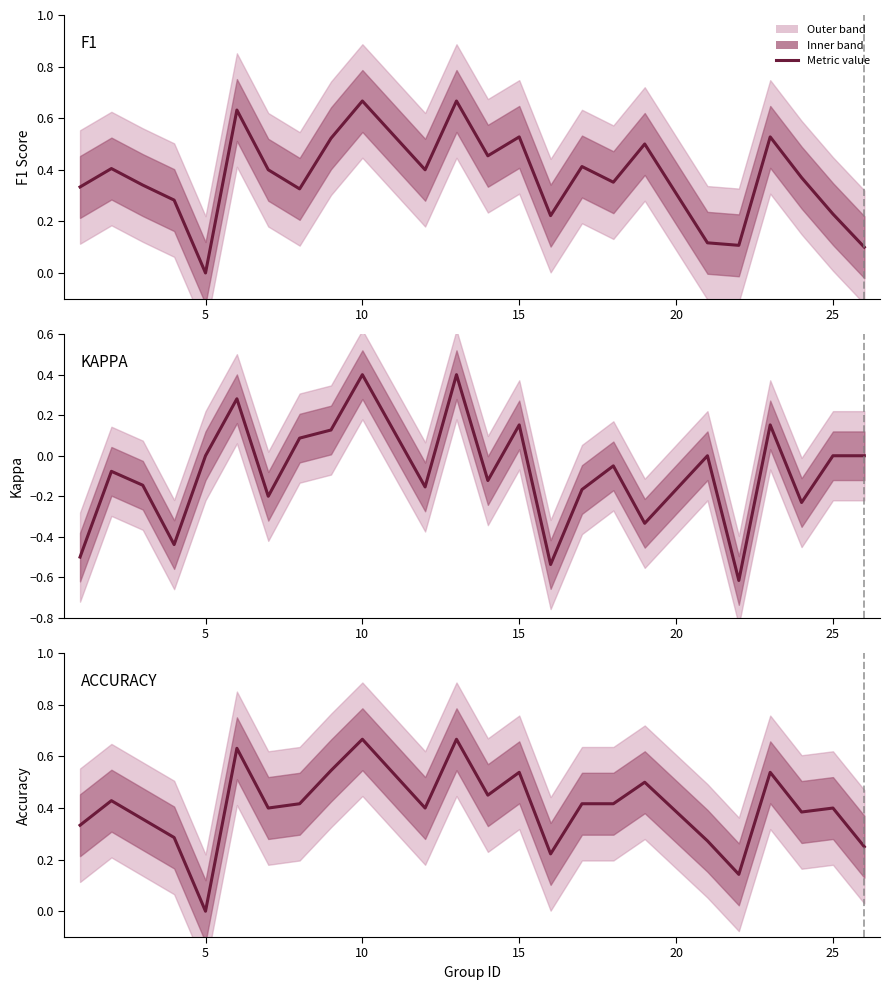

What is the total value across all series at 25?

0.6